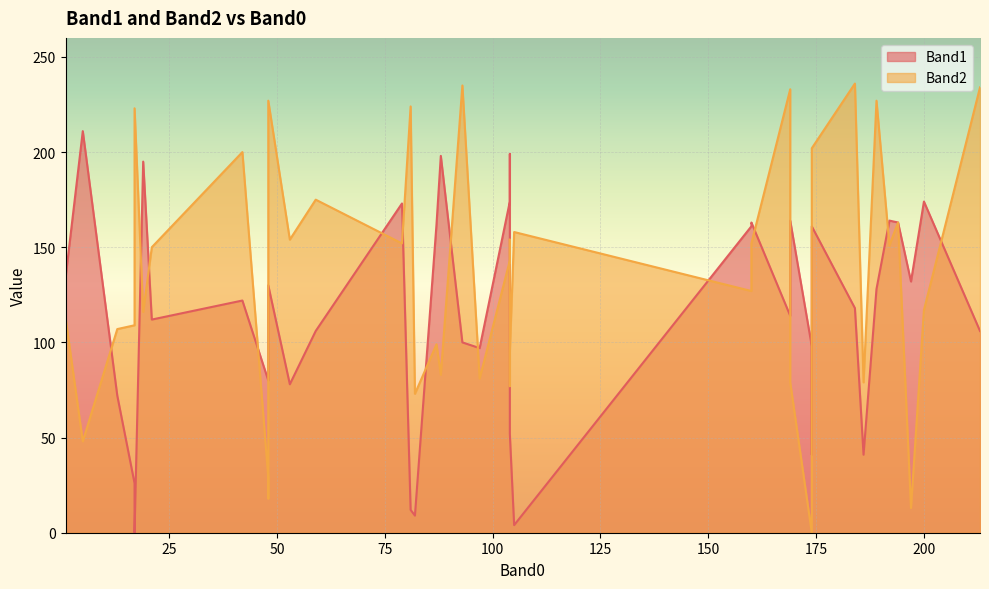

What are all the series names shown in the legend?

Band1, Band2